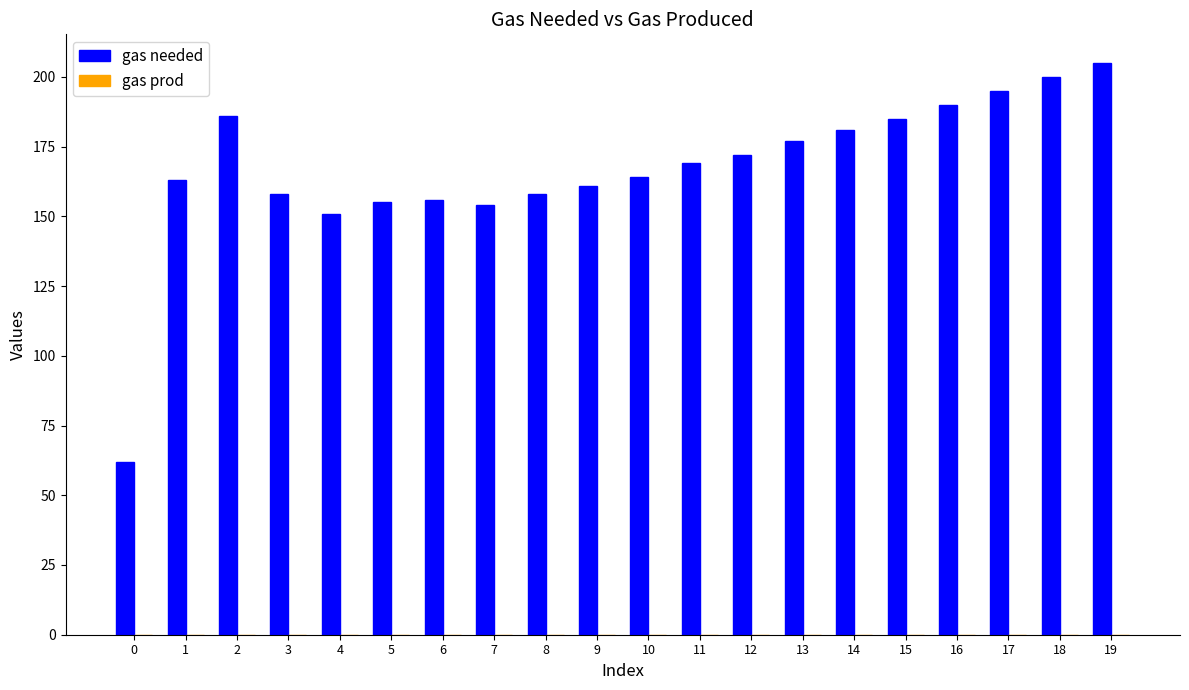

What is the change in value from 4 to 13?

+26